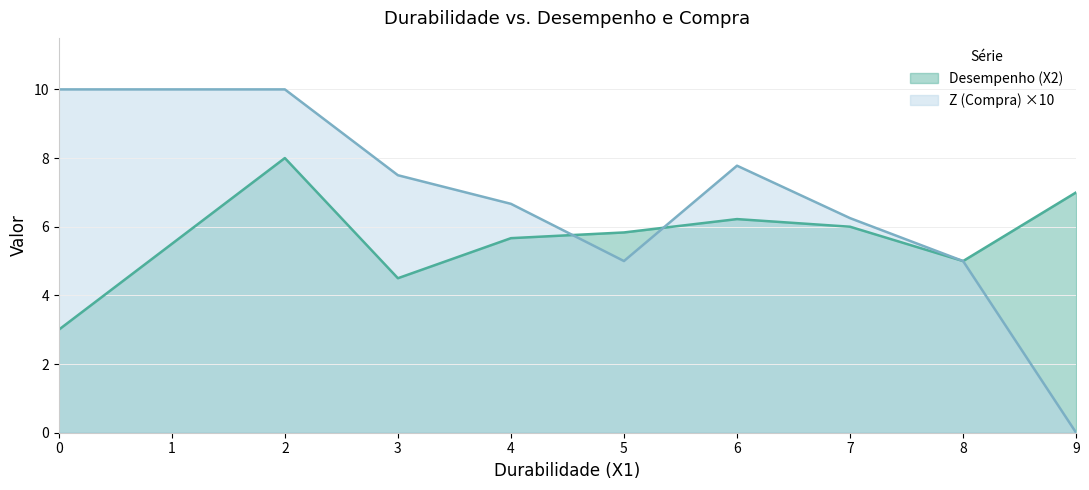

What is the greatest value displayed?

10.0